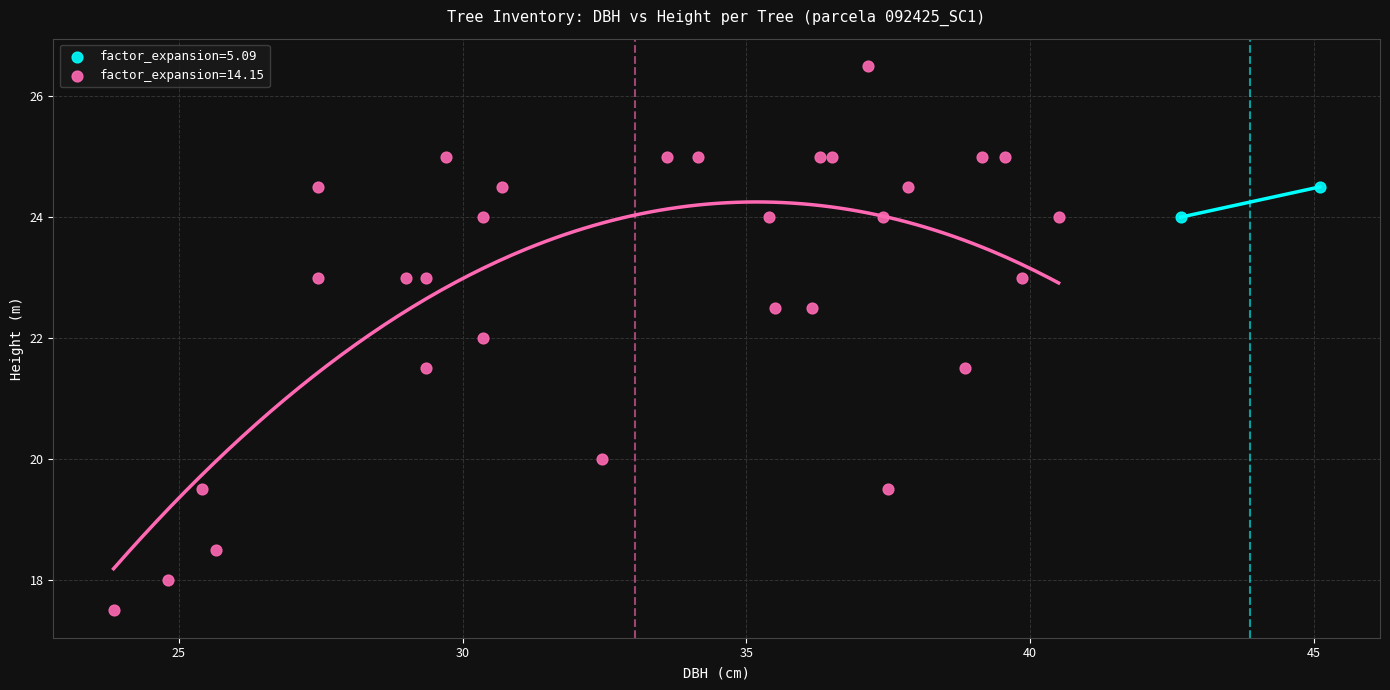

What are all the series names shown in the legend?

factor_expansion=5.09, factor_expansion=14.15